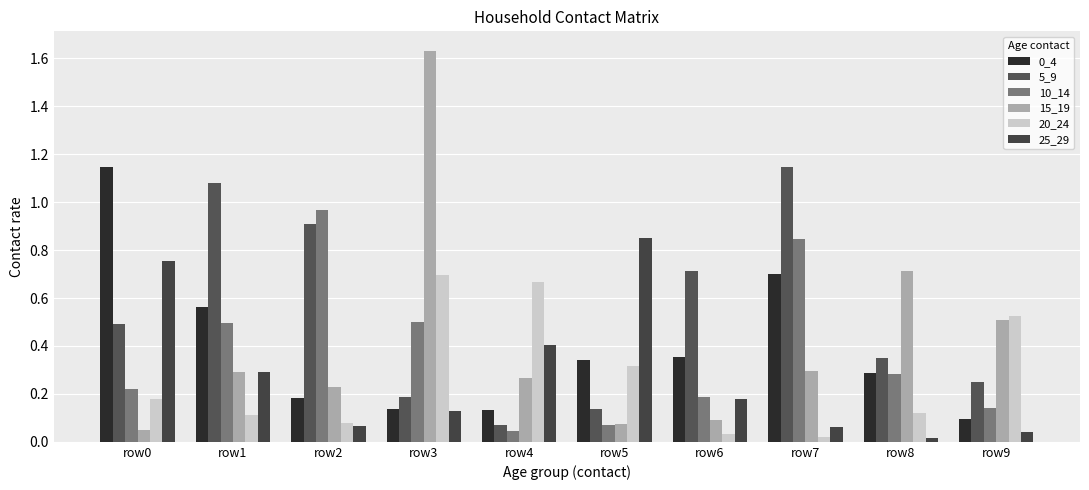

Count the number of categories in the chart.

10